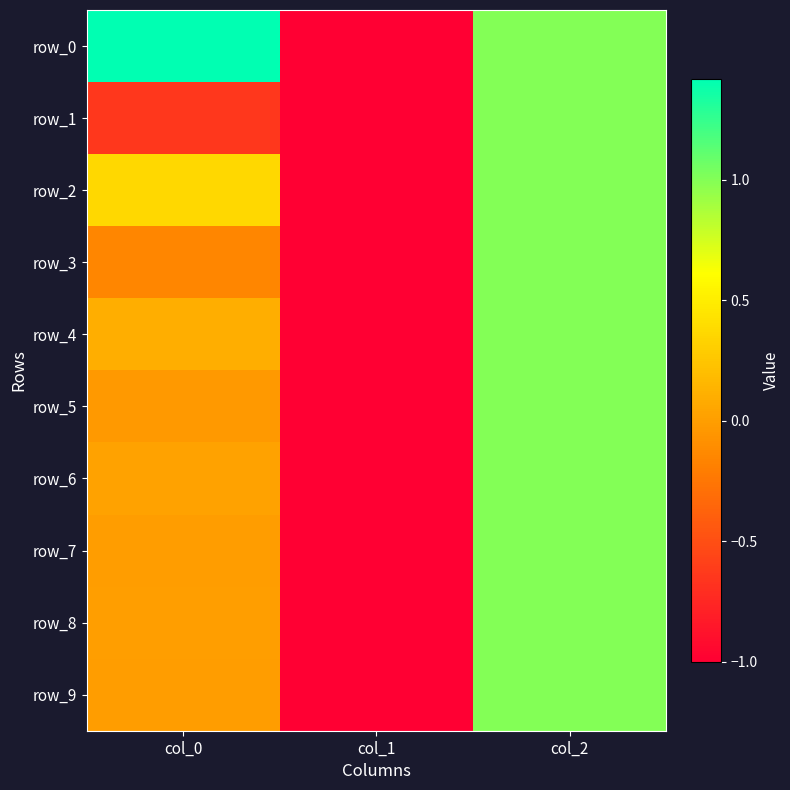

Where is row_2 nearest to the value 0?

col_0